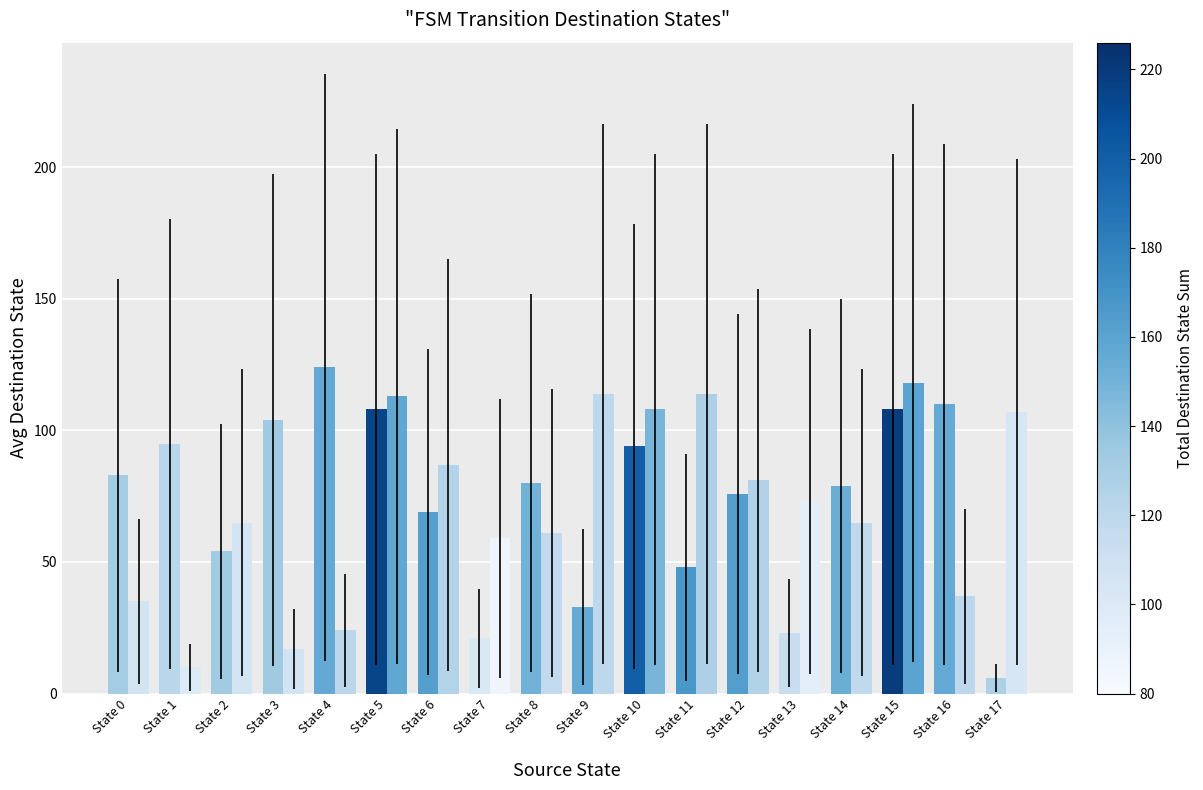

Which category has the highest value across all series?

State 4